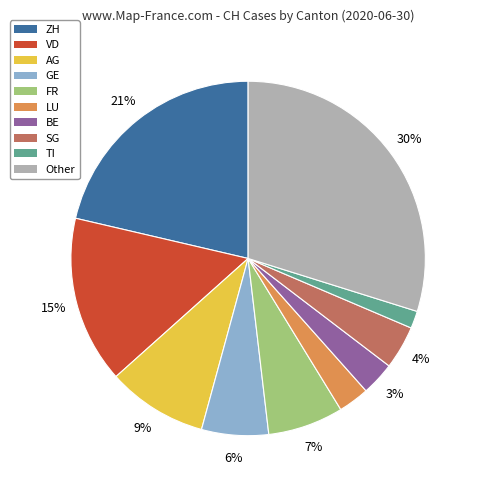

Combined, do SG and ZH account for over 50%?

No